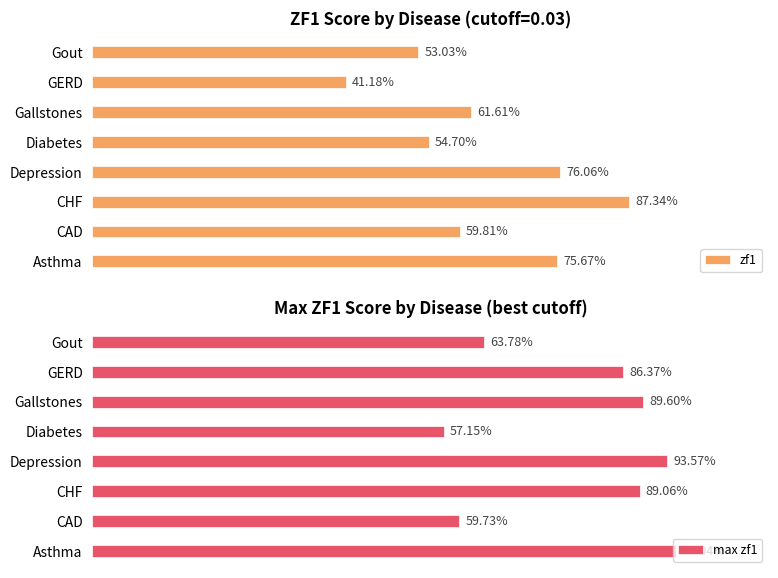

Are the bars grouped side by side (vs. stacked)?

Yes